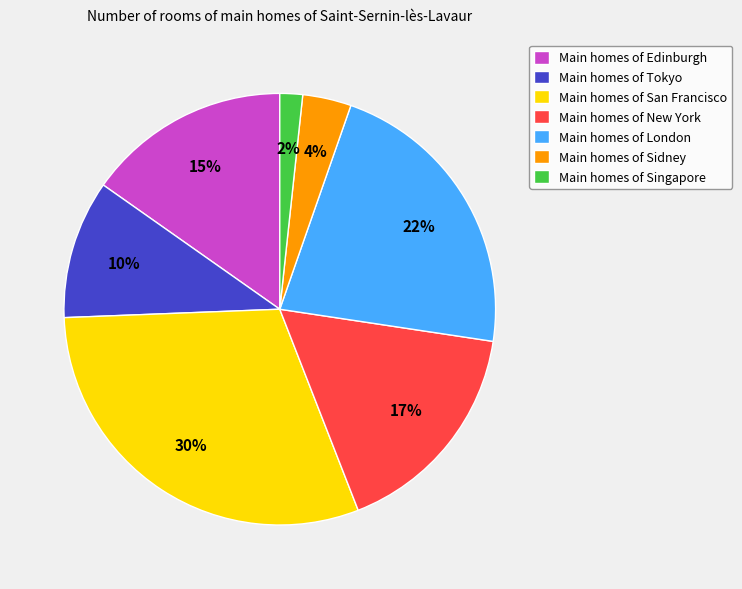

Which has a higher value, Main homes of Sidney or Main homes of Edinburgh?

Main homes of Edinburgh